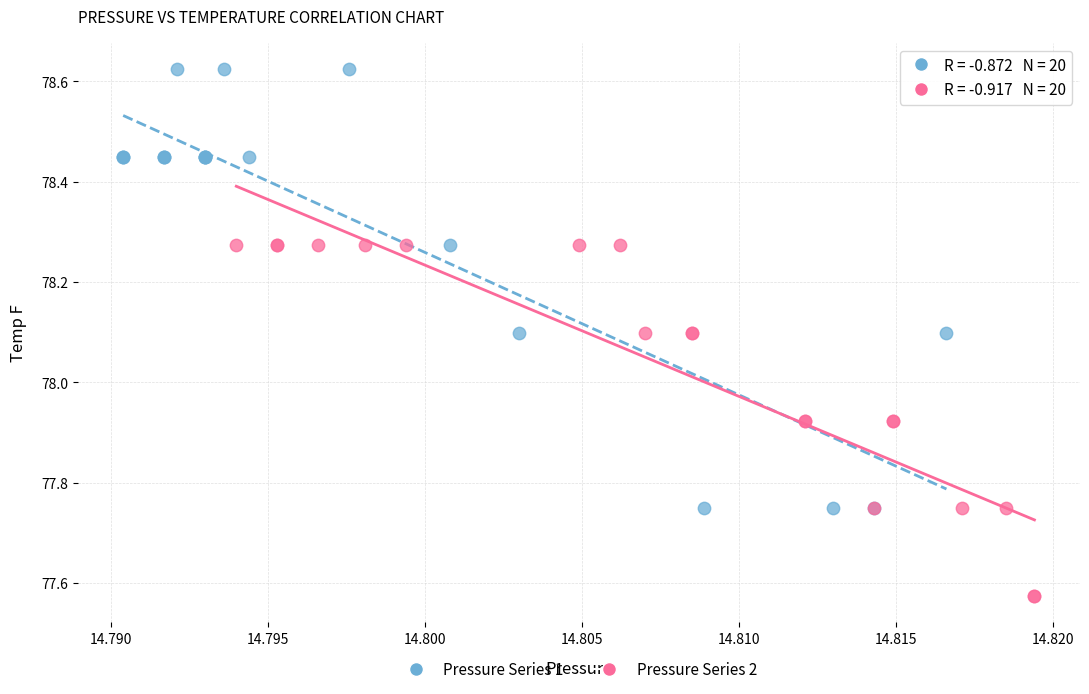

Which series has the widest spread of Y values?

Pressure Series 1